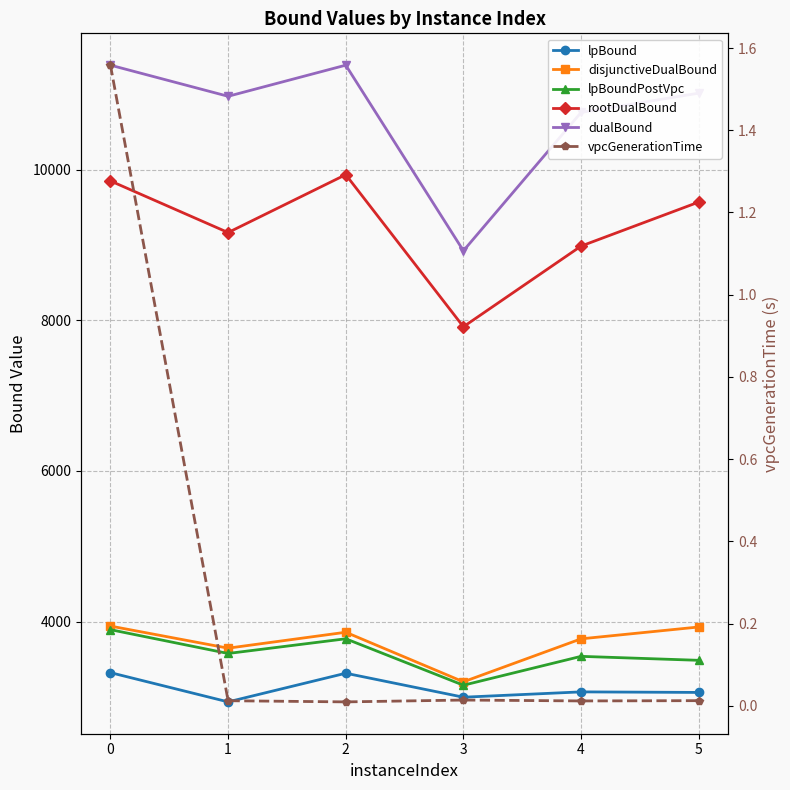

Rank the categories by dualBound value from lowest to highest.

3, 4, 1, 5, 0, 2